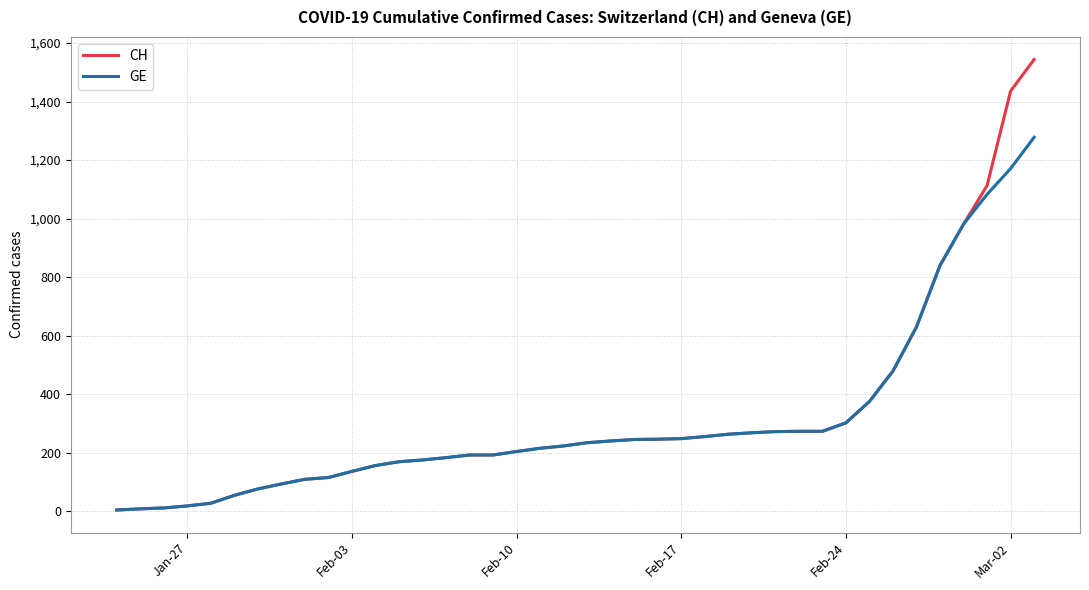

What are all the series names shown in the legend?

CH, GE